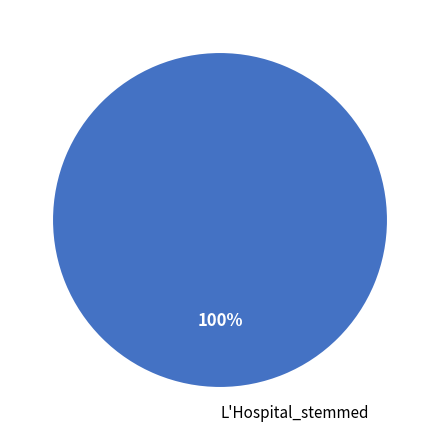

To the nearest percent, what percentage of the pie is L'Hospital_stemmed?

100%